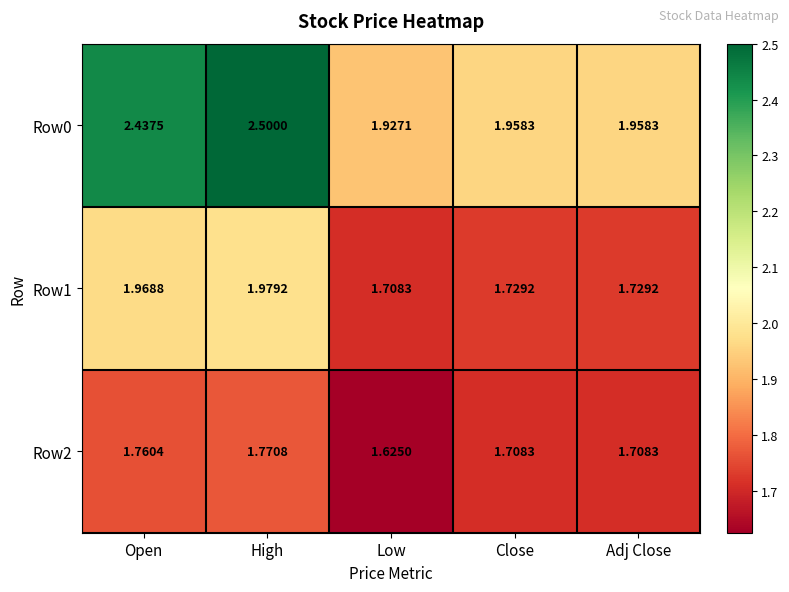

Which category has the lowest value across all series?

Low